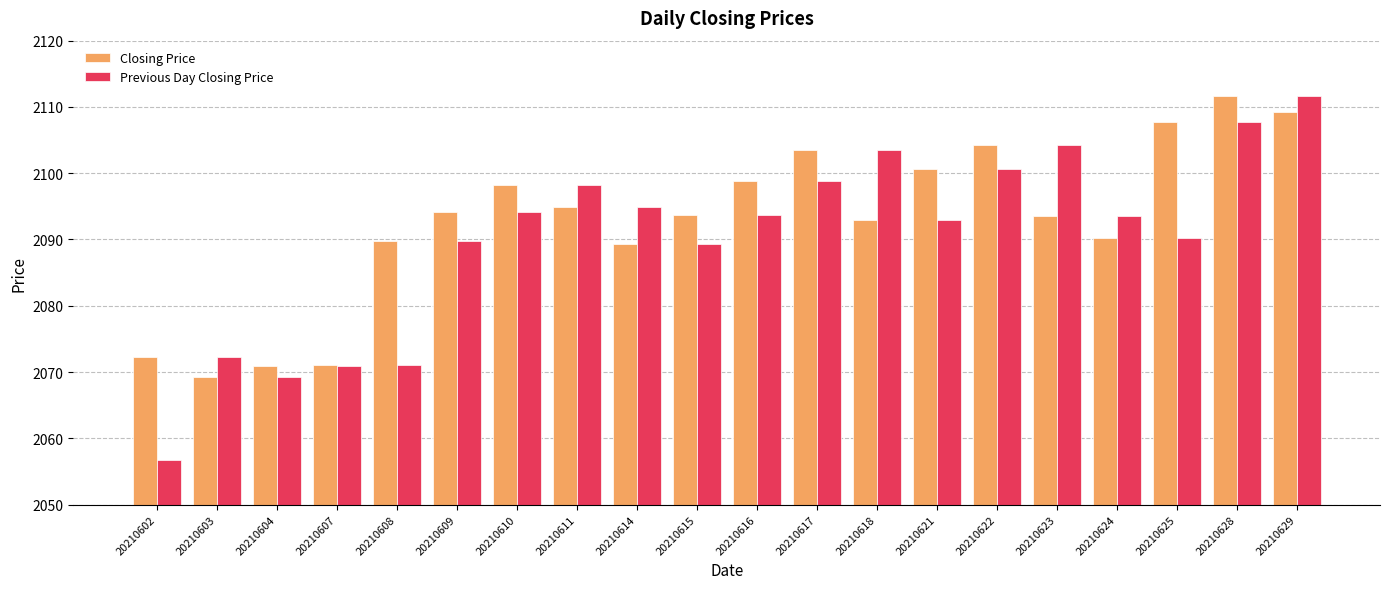

How many series are shown in this chart?

2